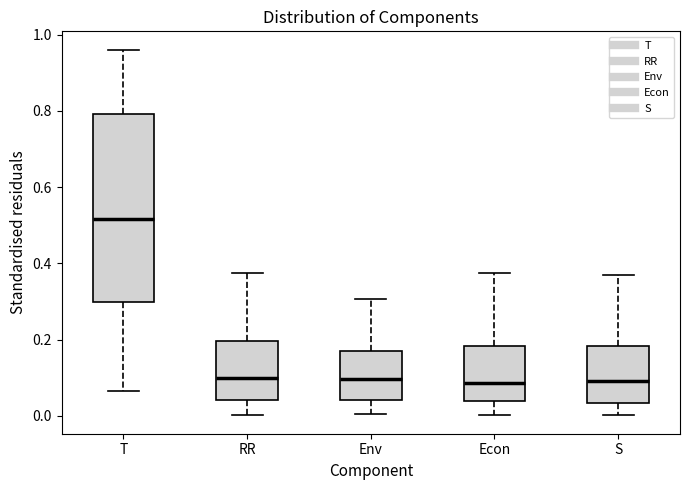

Comparing the boxes themselves (not the whiskers), which one is the tallest?

T